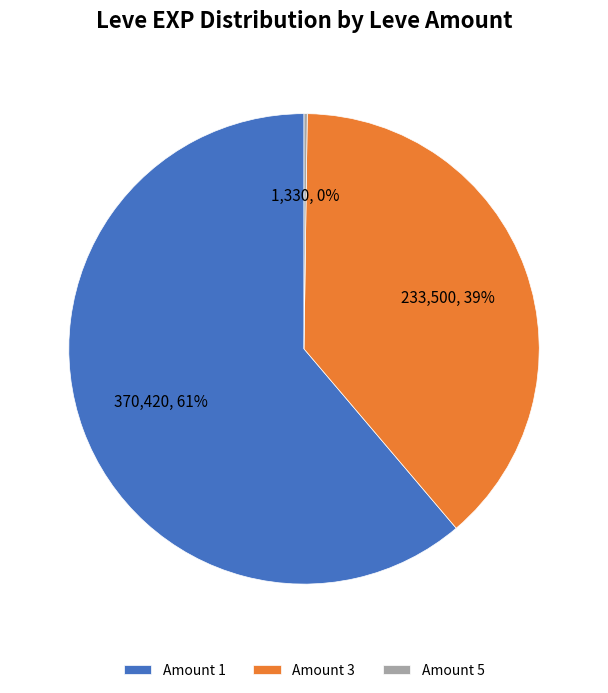

To the nearest percent, what percentage of the pie is Amount 1?

61%